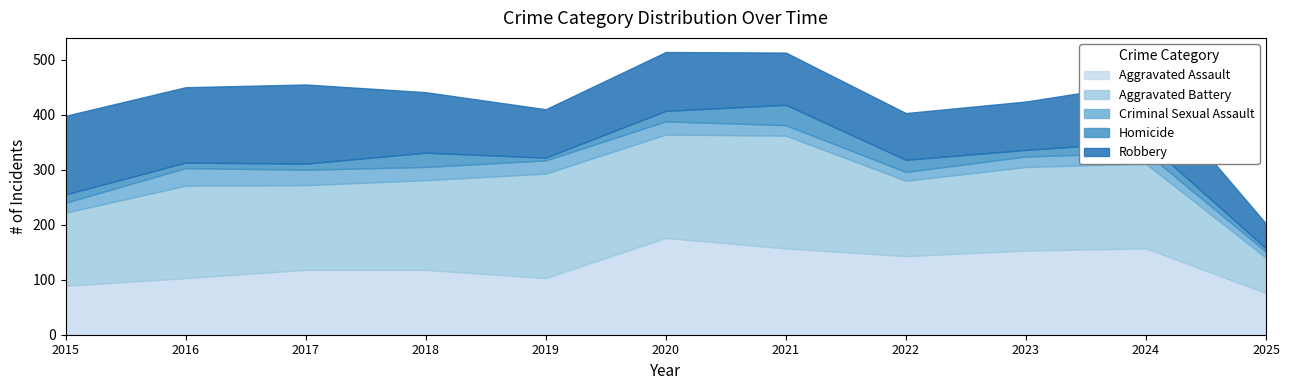

How many series are shown in this chart?

5